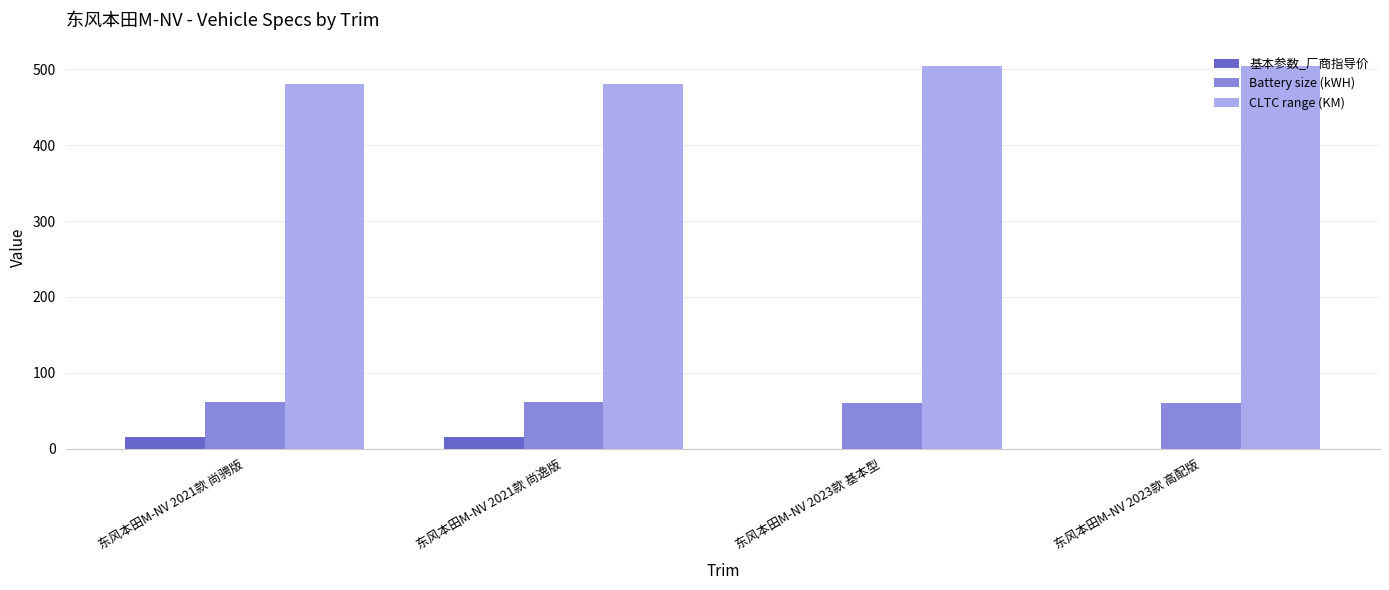

What is the difference between the 基本参数_厂商指导价 values at 东风本田M-NV 2021款 尚逸版 and 东风本田M-NV 2023款 高配版?

16.0